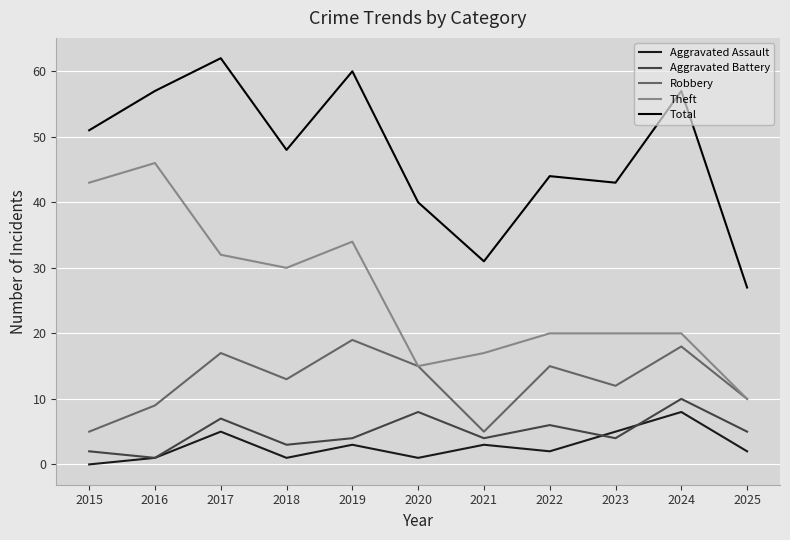

Reading left to right, list all the values displayed in this chart.

Aggravated Assault: 0	1	5	1	3	1	3	2	5	8	2
Aggravated Battery: 2	1	7	3	4	8	4	6	4	10	5
Robbery: 5	9	17	13	19	15	5	15	12	18	10
Theft: 43	46	32	30	34	15	17	20	20	20	10
Total: 51	57	62	48	60	40	31	44	43	57	27